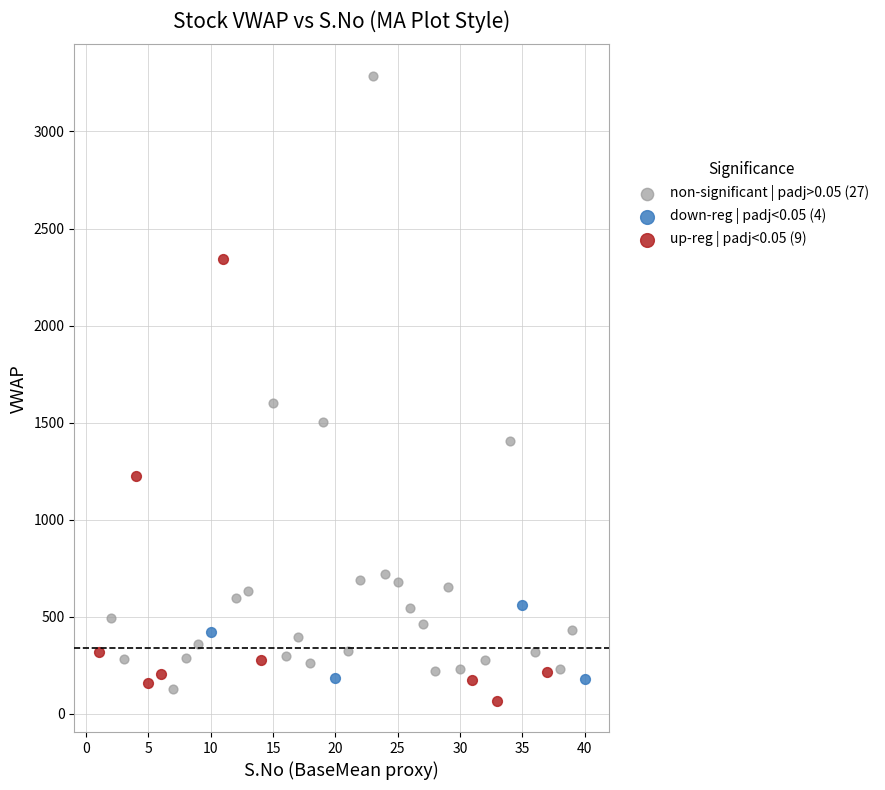

Which series contains the highest Y value?

non-significant | padj>0.05 (27)